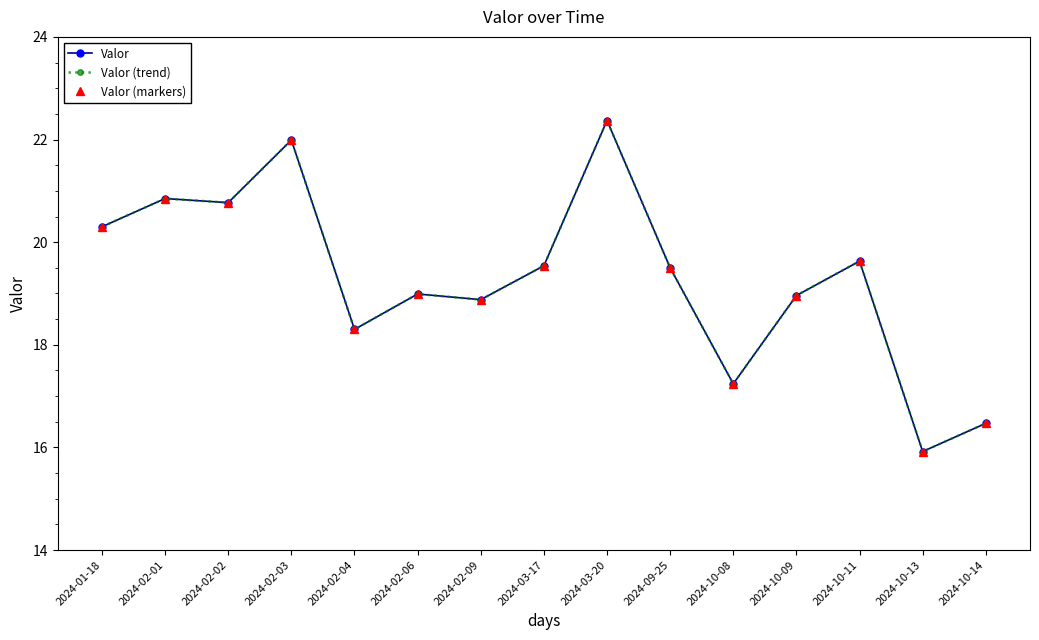

At how many categories does at least one series exceed 18?

12